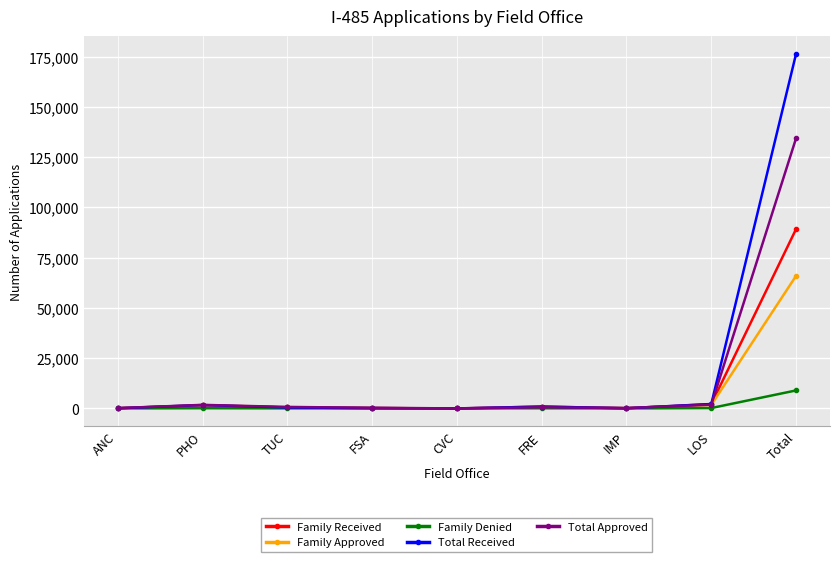

What is the label of the 3rd point from the right?

IMP